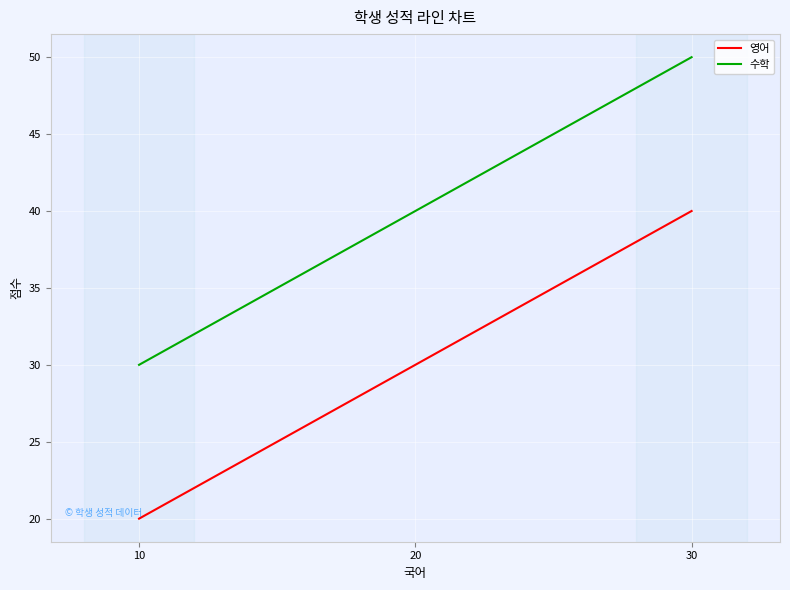

The value of 영어 at 10 is 20. True or false?

True